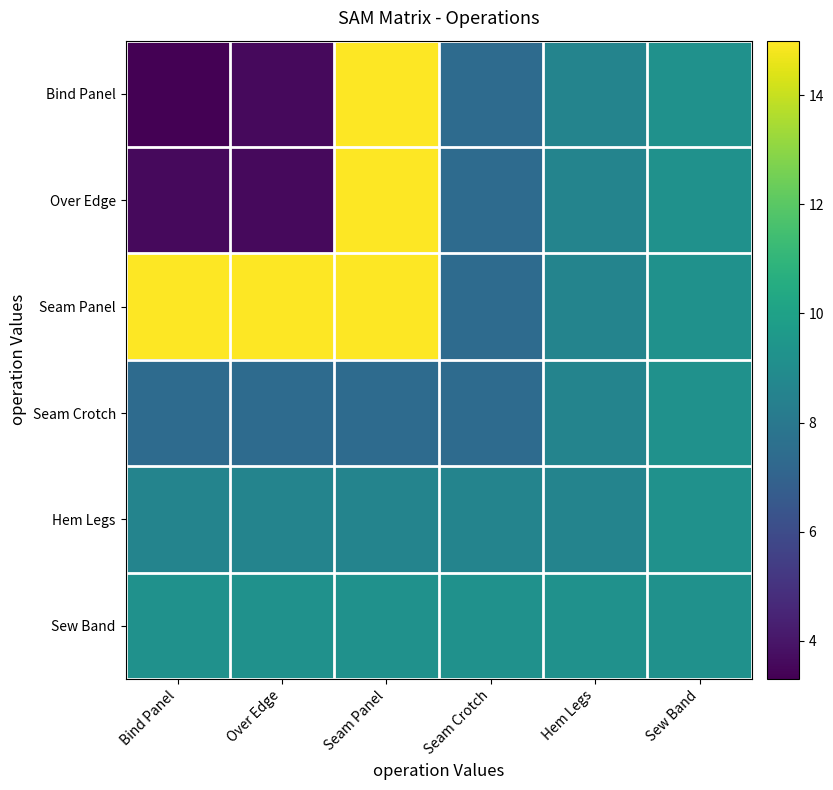

Between Hem Legs and Sew Band, which is larger?

Sew Band